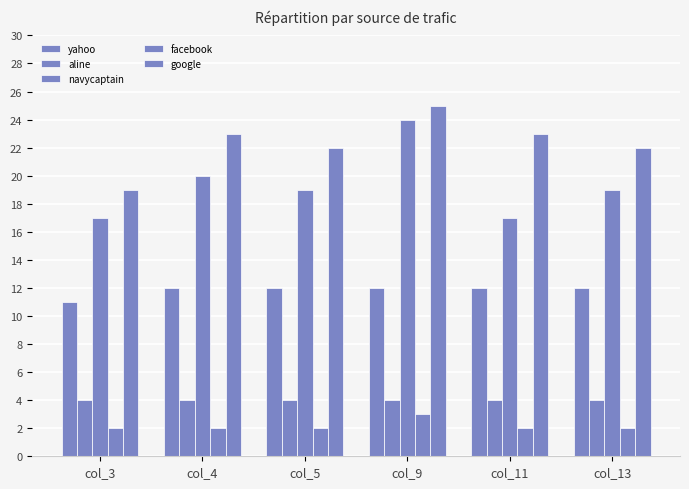

How many bars are there in total?

30